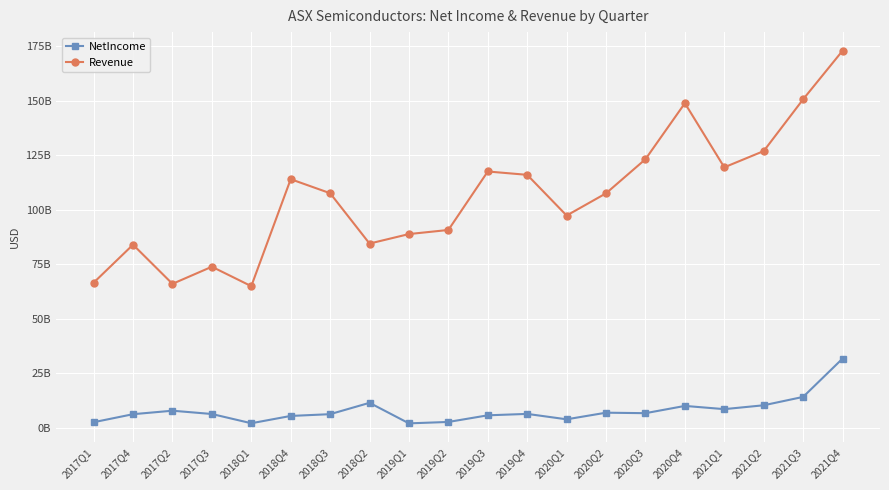

What is the label of the 5th point from the left?

2018Q1